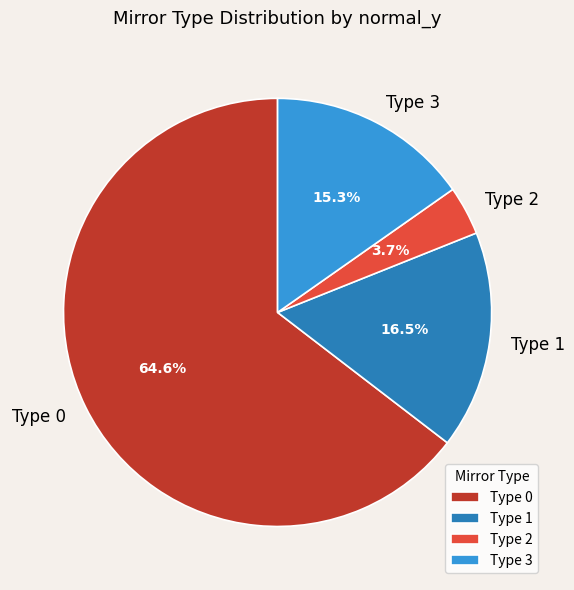

What is the ratio of the value at Type 0 to the value at Type 3?

4.2